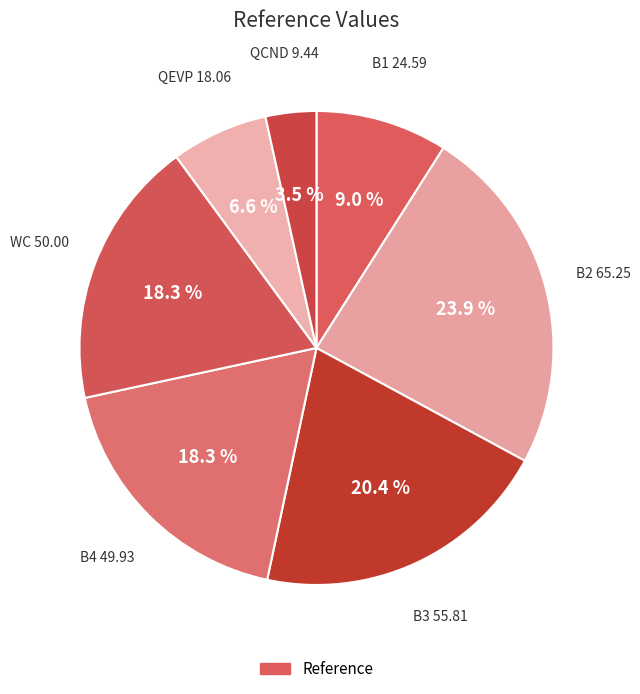

How many segments does this pie chart have?

7